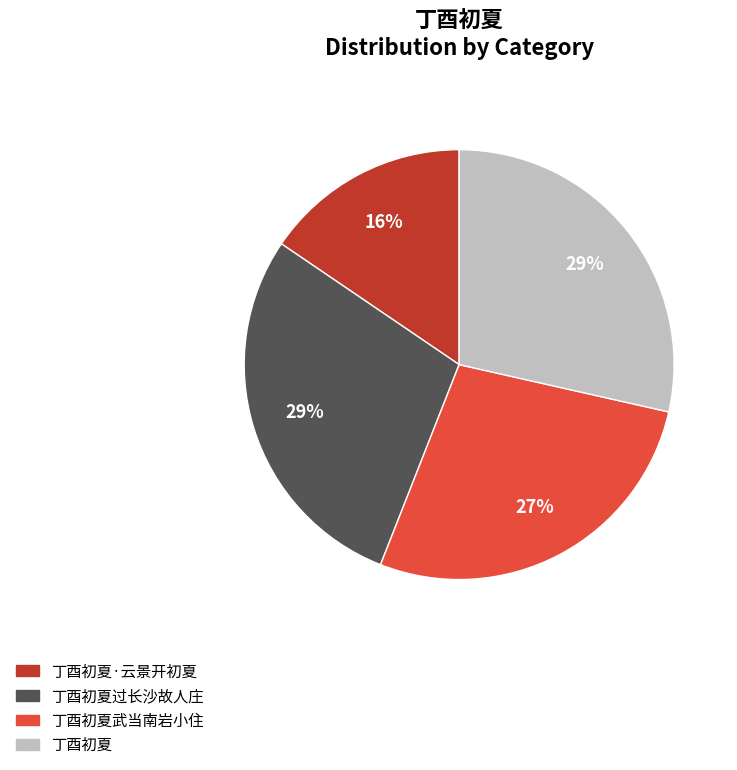

What is the smallest slice in the pie chart?

丁酉初夏·云景开初夏